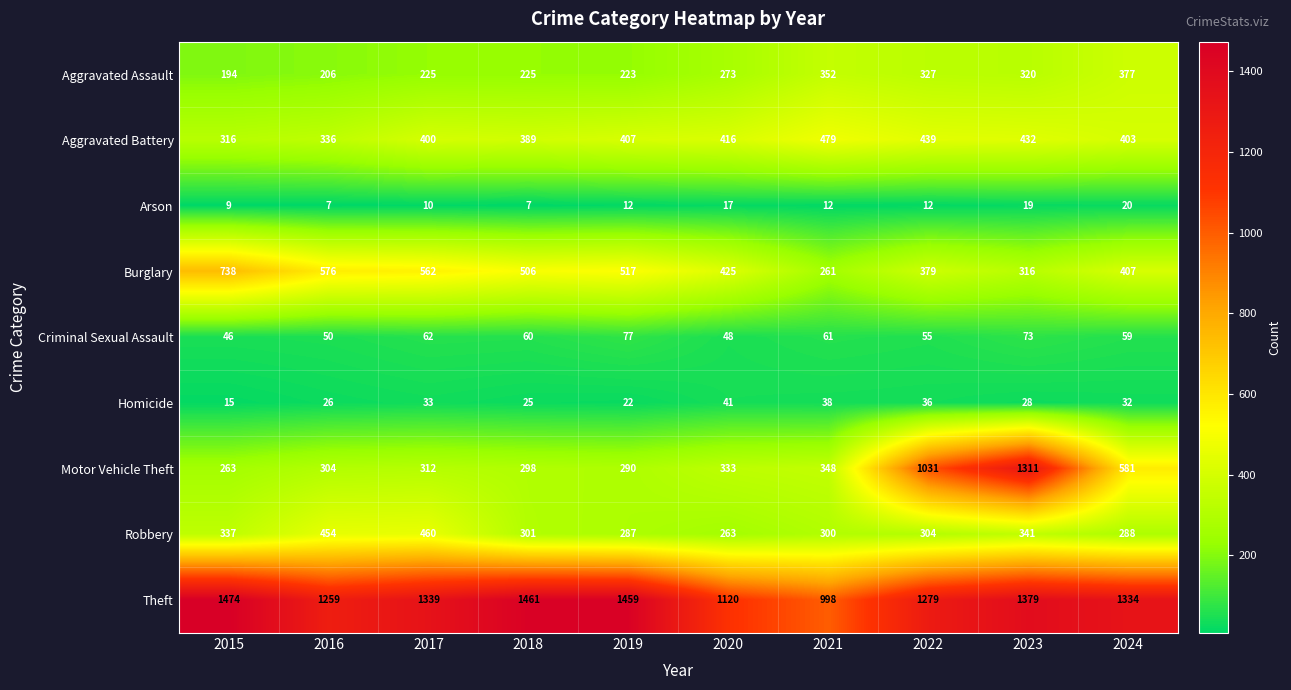

Where does the Theft series first go above 1339?

2015